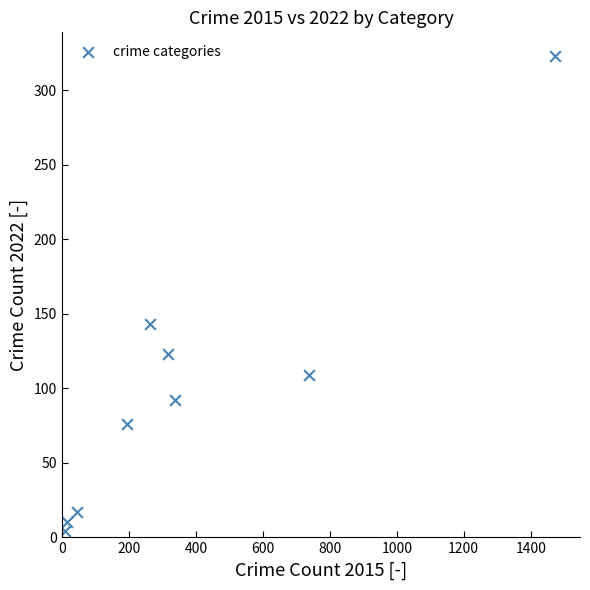

What Y value in the scatter plot is closest to 163?

143